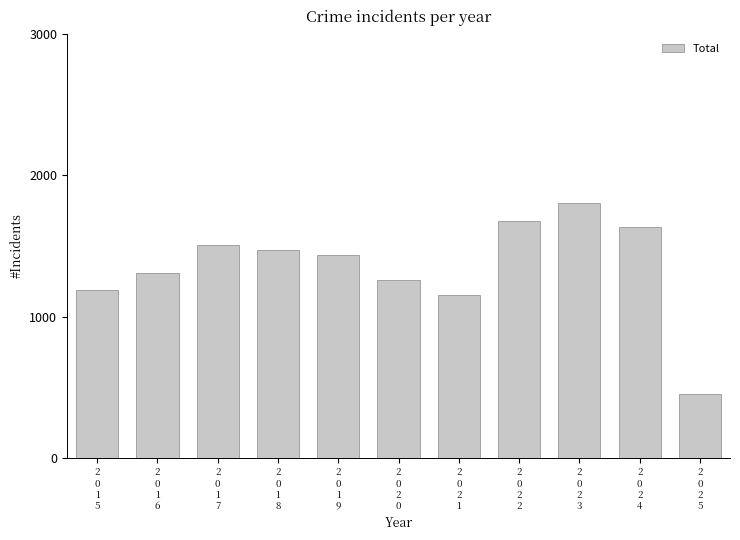

What is the sum of the values at 2
0
1
7 and 2
0
2
1?

2656